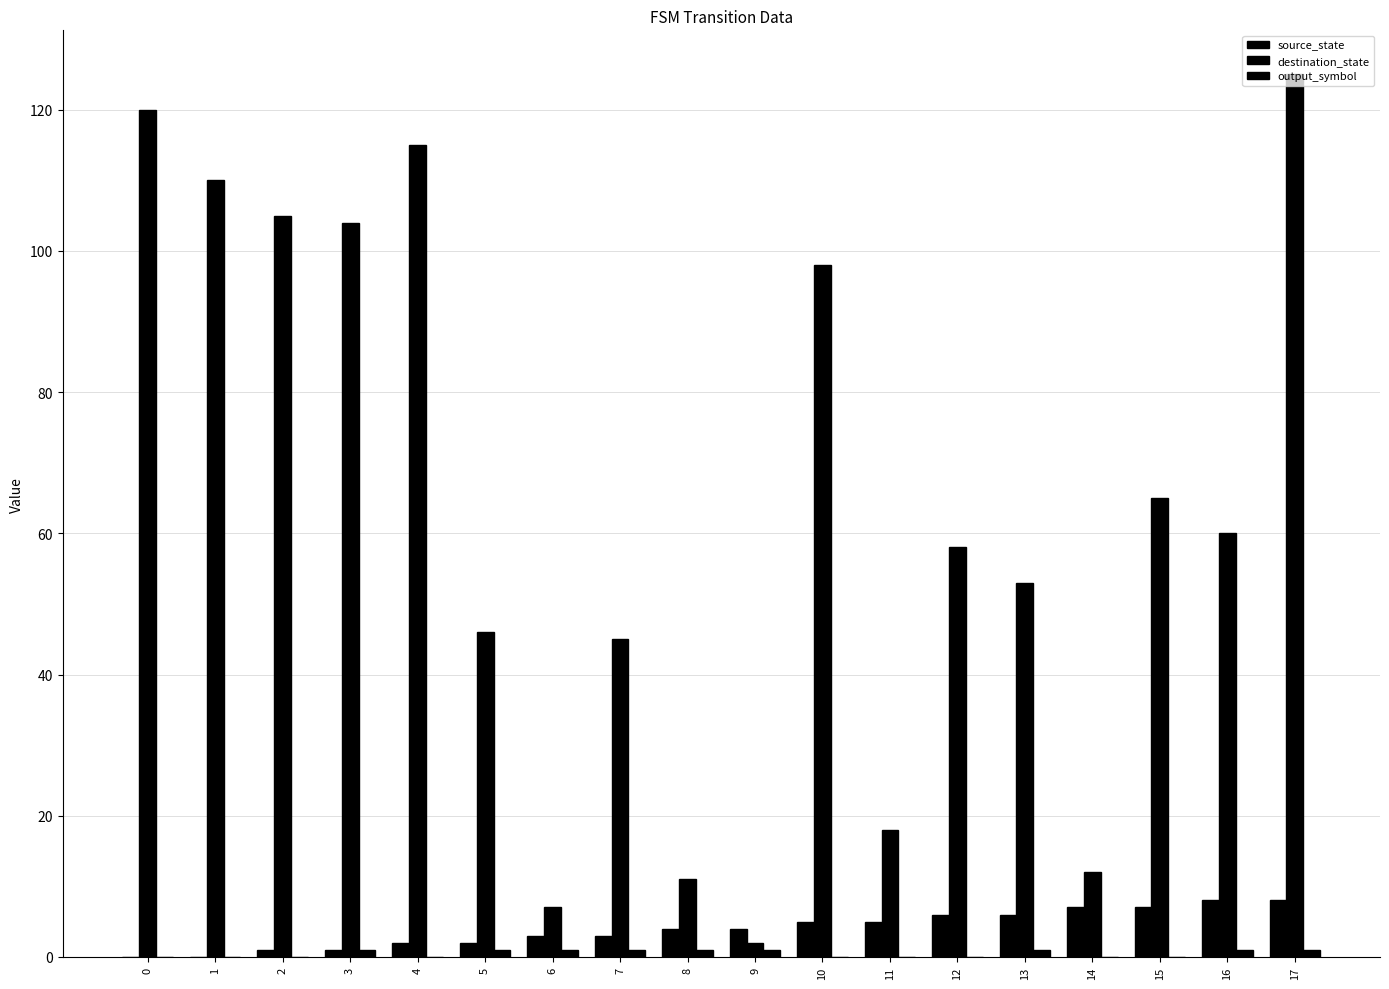

Does the chart contain stacked bars?

No